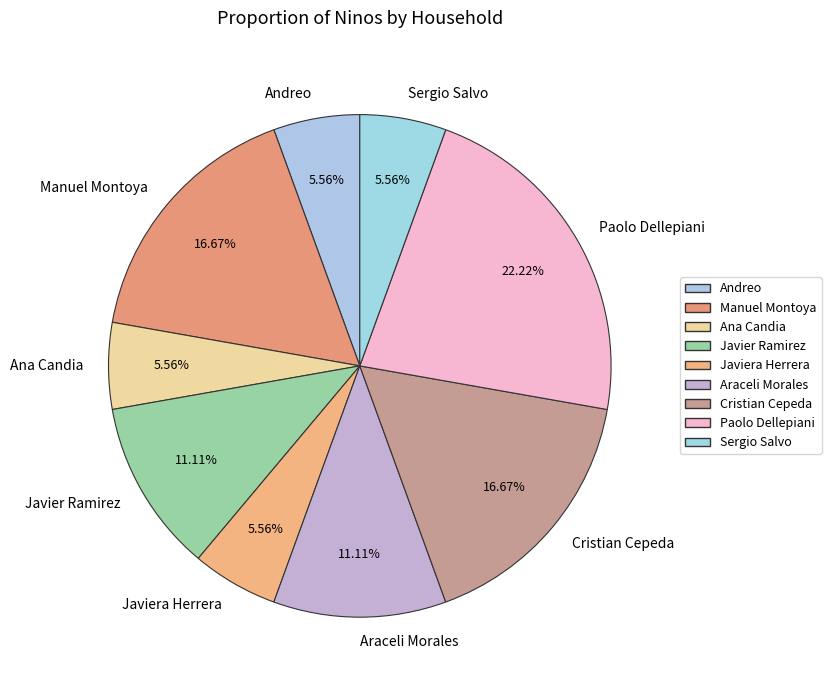

Combined, do Paolo Dellepiani and Javiera Herrera account for over 50%?

No